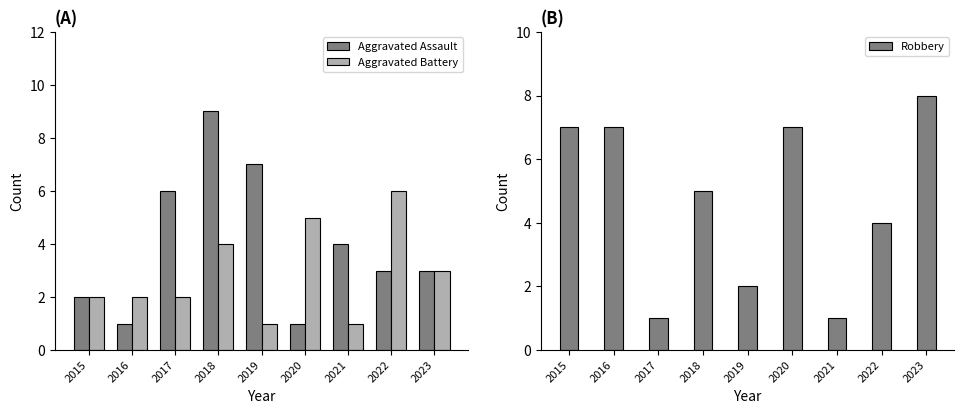

At 2018, list the series in order from smallest to largest.

Aggravated Battery, Robbery, Aggravated Assault